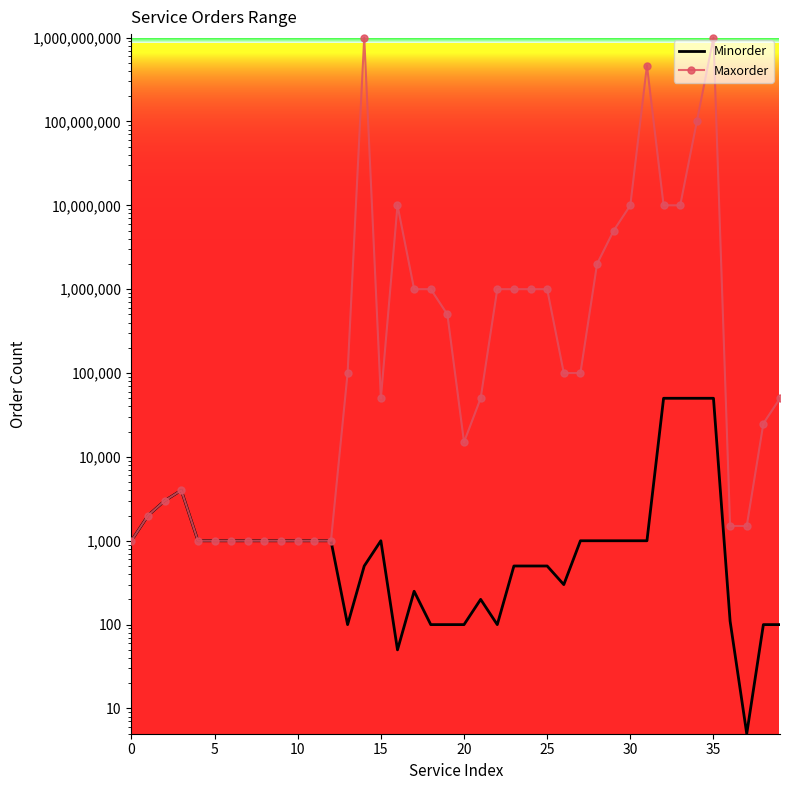

What is the maximum value for Maxorder?

1000000000